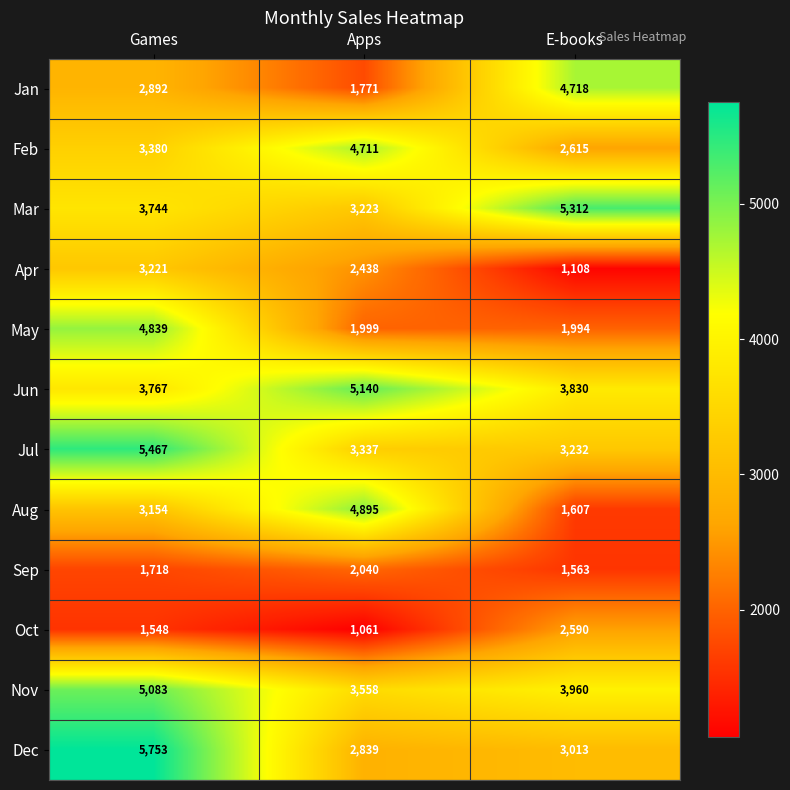

Which category has the lowest value in the May series?

E-books